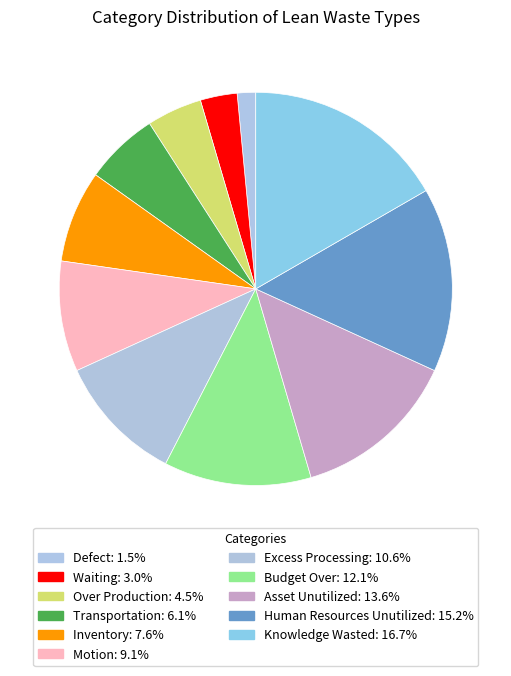

How many slices are in this pie chart?

11